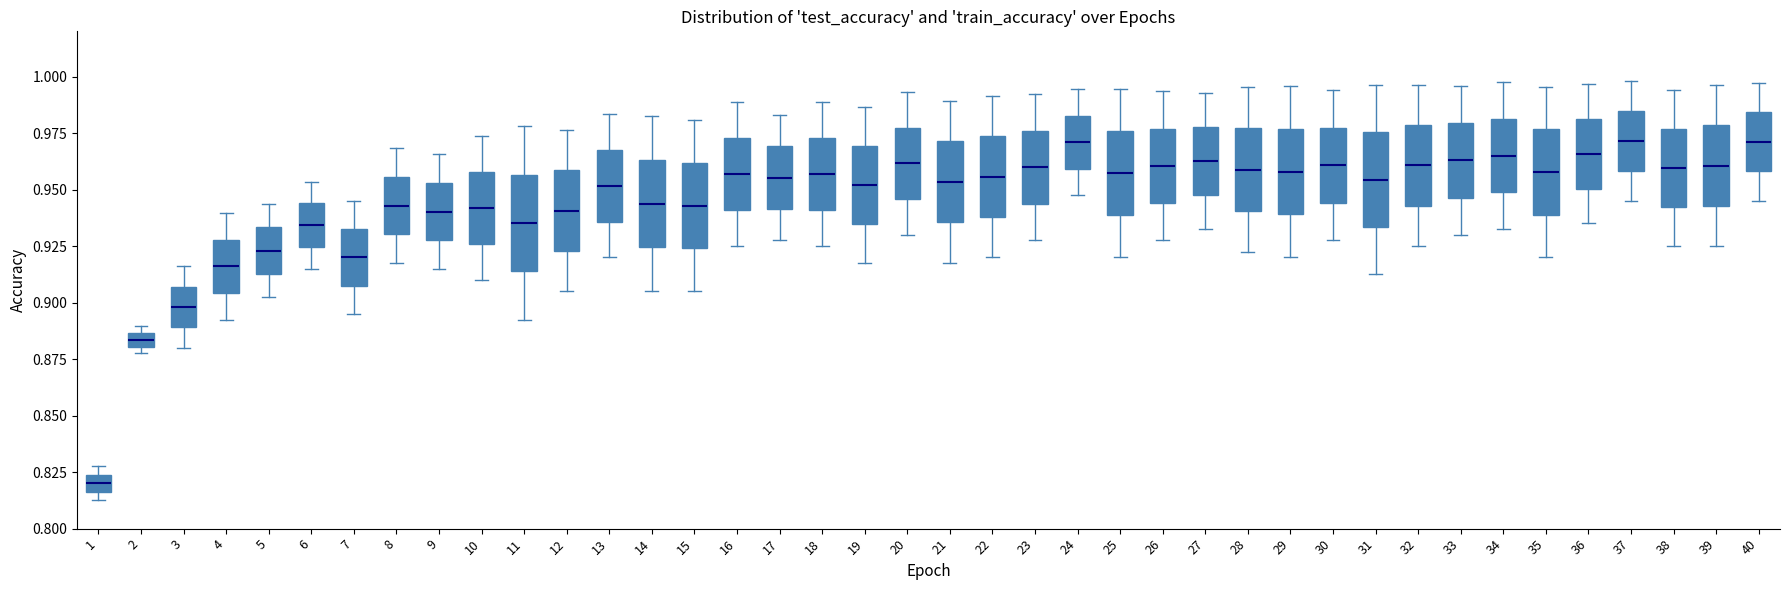

Where is the lower edge of the box at x = 40 on the y-axis? The values are not printed on the chart, so give them approximately, as read against the axis.

0.960